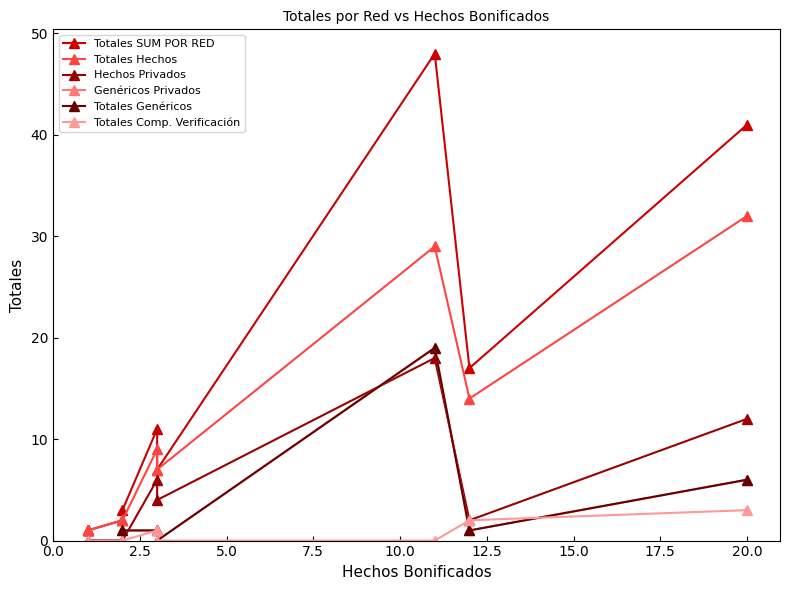

What is the sum of all Totales Comp. Verificación values?

6